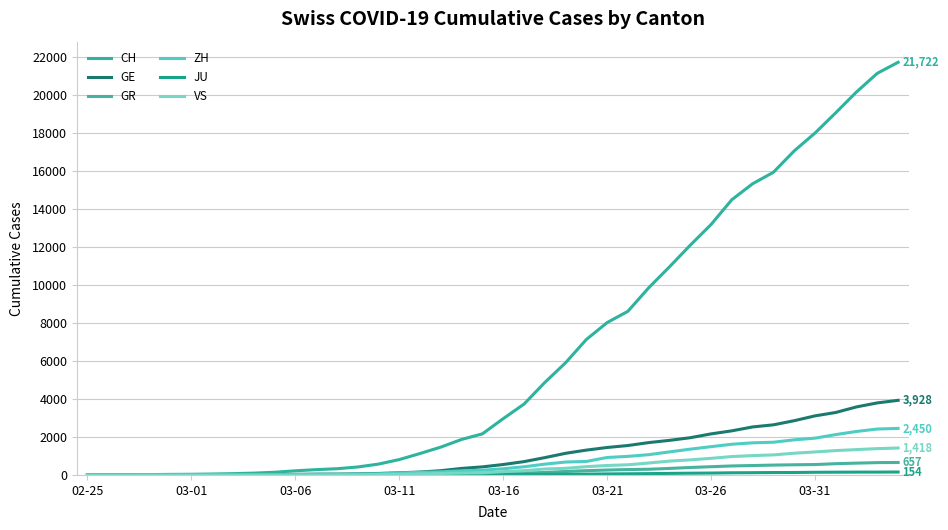

Does the chart display data point markers on the line(s)?

No